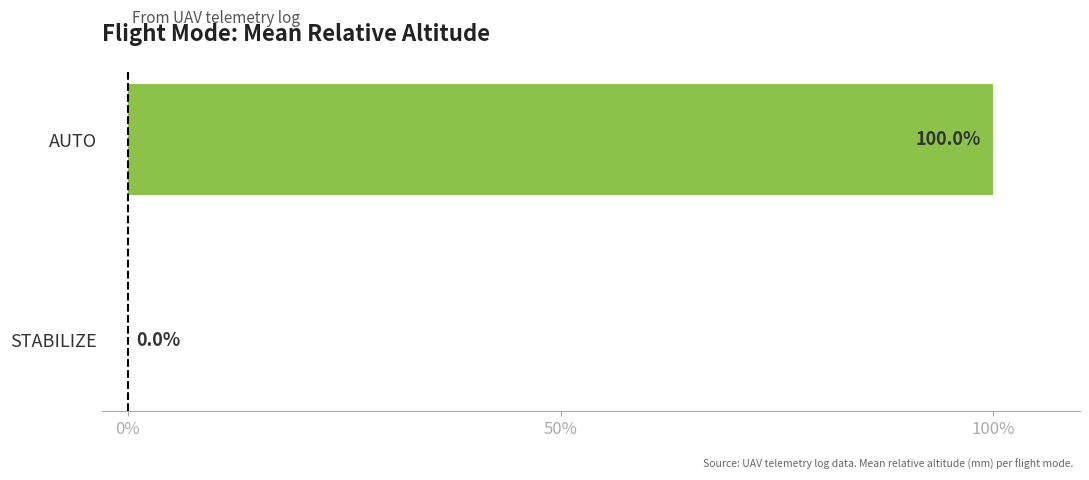

Which category has the highest value across all series?

AUTO